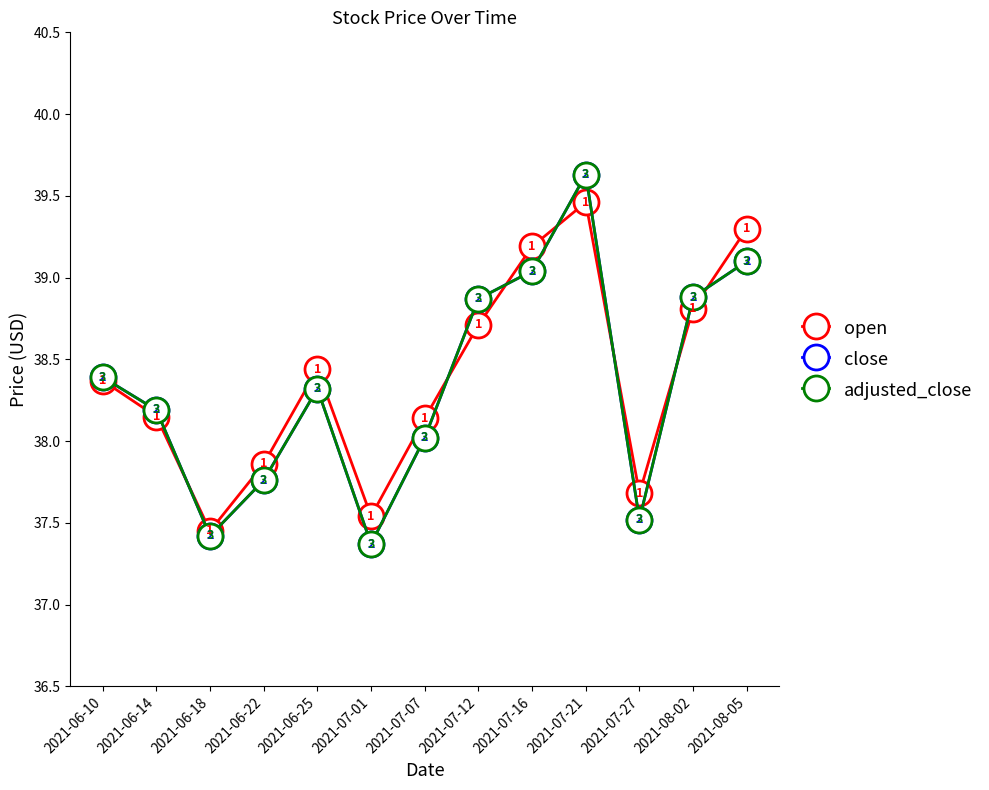

How many lines are shown in the chart?

3